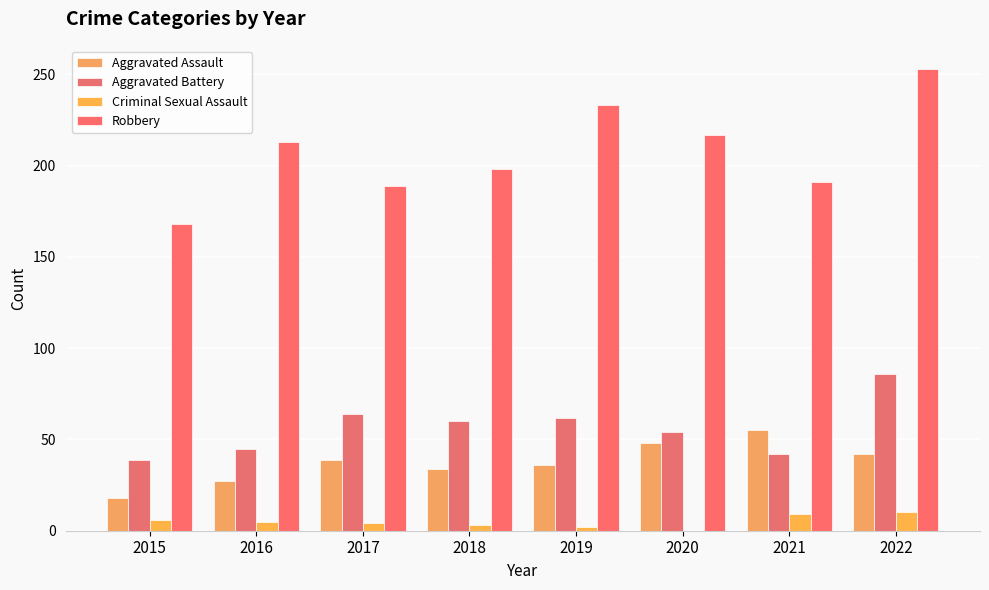

What is the value of the Aggravated Assault bar at the 4th from the left?

34